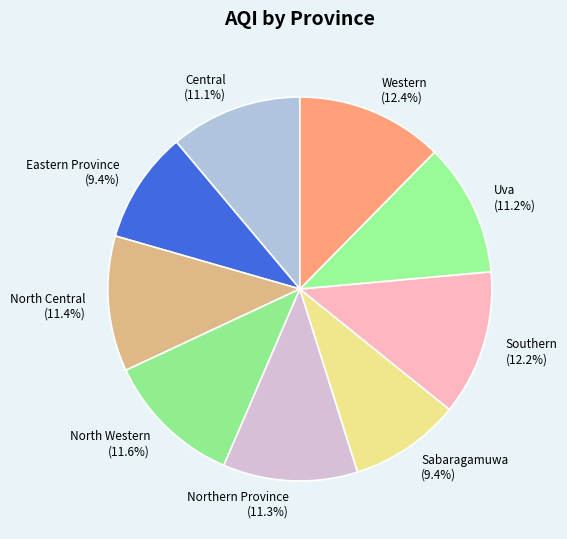

Does Eastern Province represent more than half of the total?

No